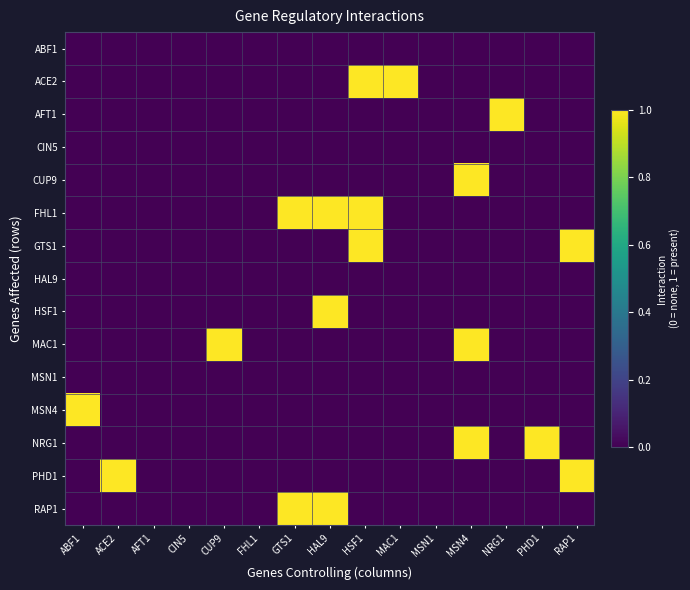

Which label corresponds to the largest value in the chart?

HSF1